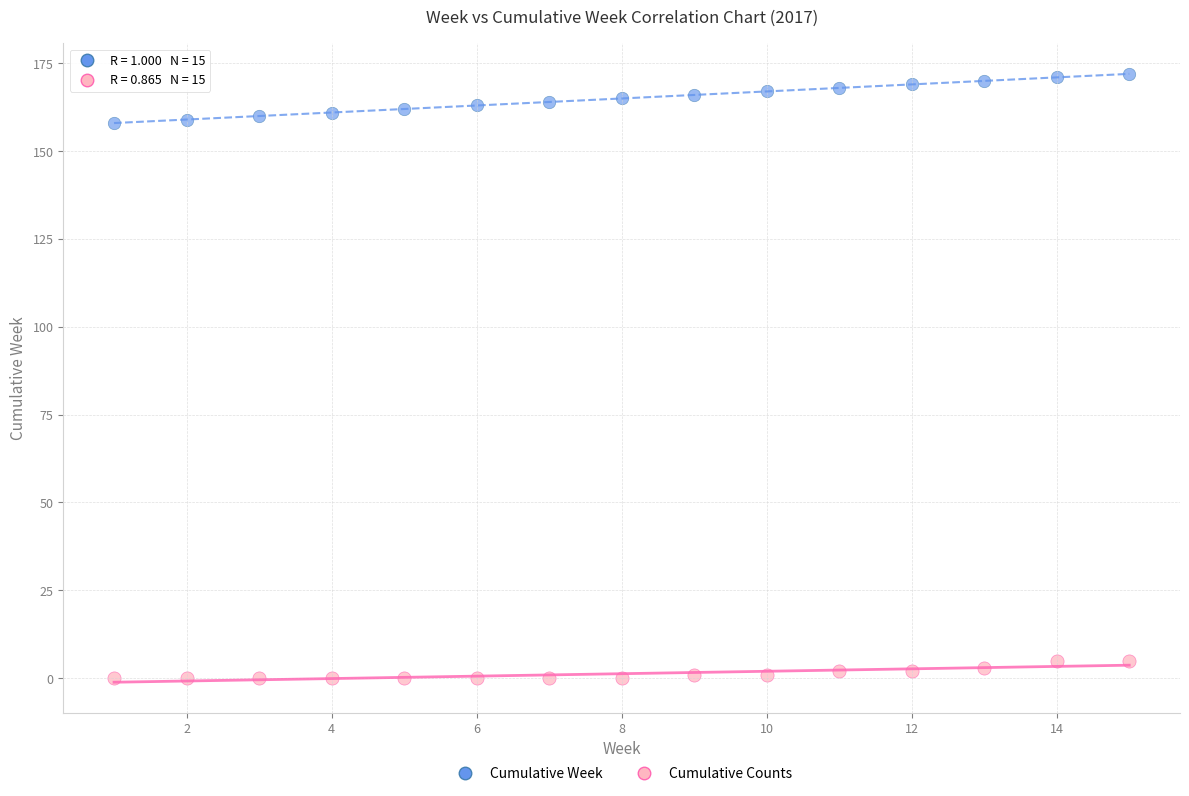

Which series contains the highest Y value?

Cumulative Week